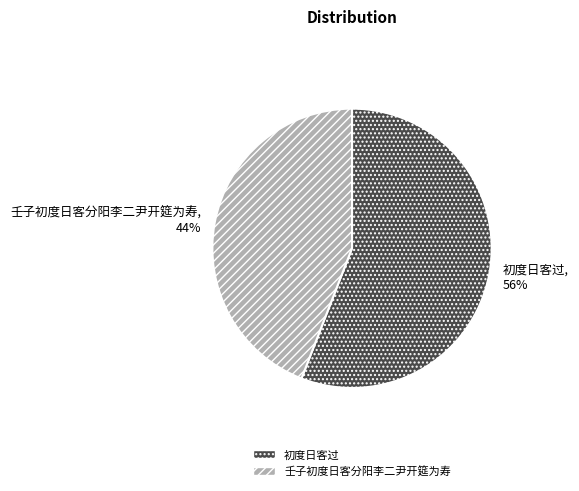

Count the number of slices in the pie.

2